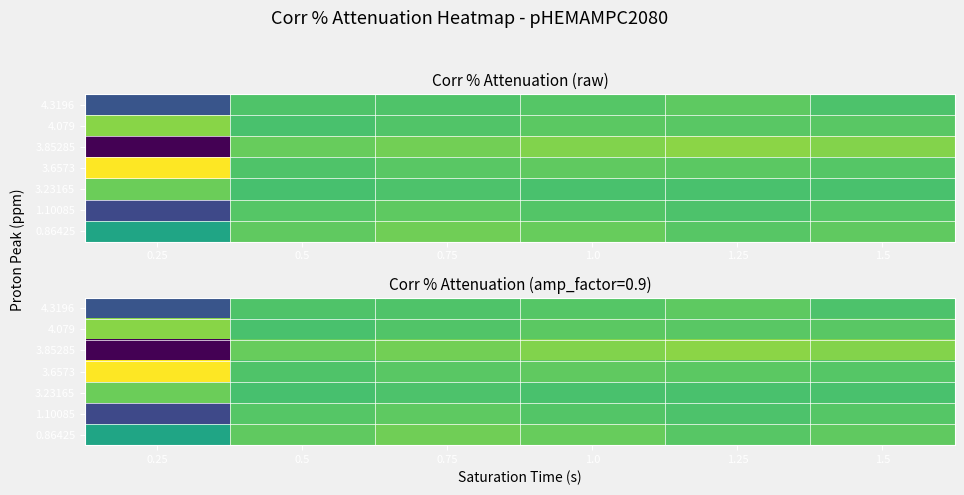

Rank the series by their maximum value, from lowest to highest.

1.10085, 4.3196, 3.23165, 0.86425, 4.079, 3.85285, 3.6573